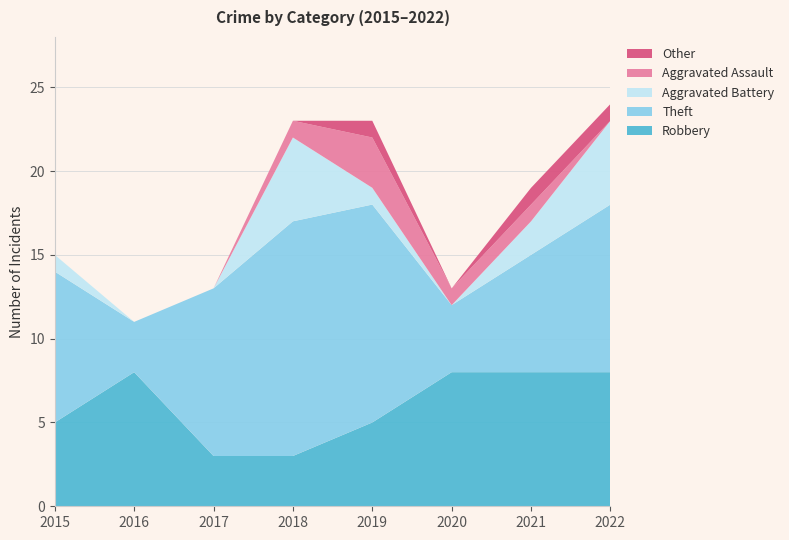

Reading left to right, what are all the values shown in this chart?

Robbery: 5	8	3	3	5	8	8	8
Theft: 9	3	10	14	13	4	7	10
Aggravated Battery: 1	0	0	5	1	0	2	5
Aggravated Assault: 0	0	0	1	3	1	1	0
Other: 0	0	0	0	1	0	1	1